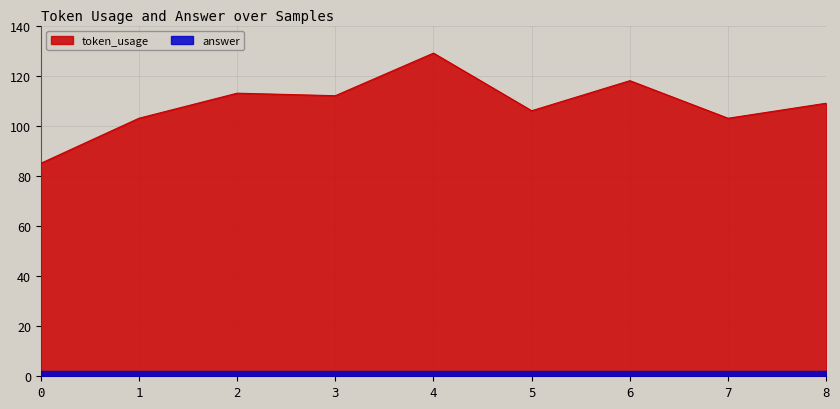

Which category has the highest value across all series?

4